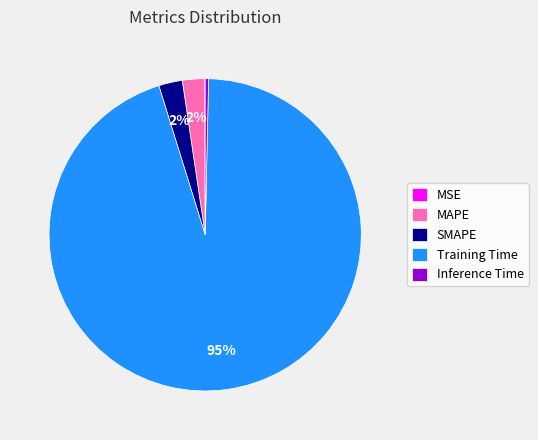

Which category has the biggest portion of the pie?

Training Time